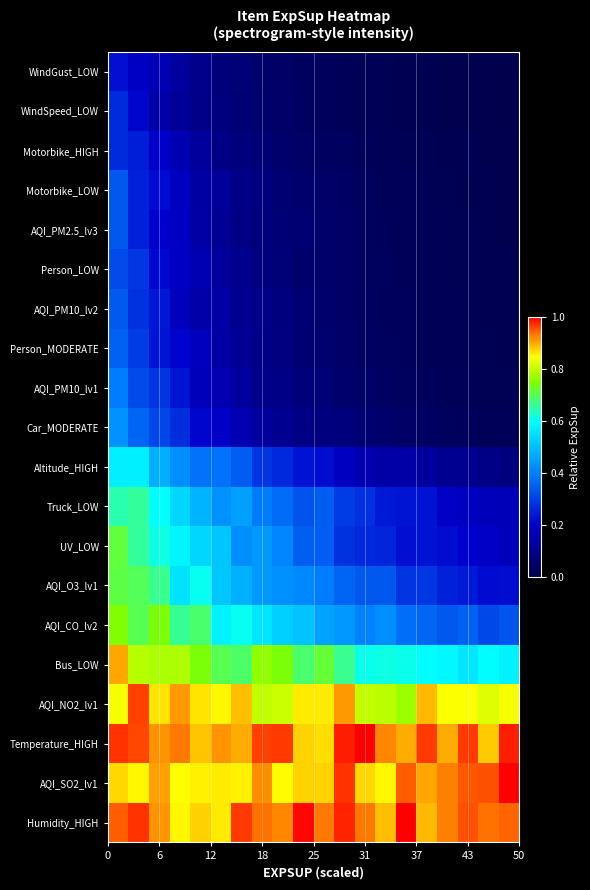

How many series are shown in this chart?

20